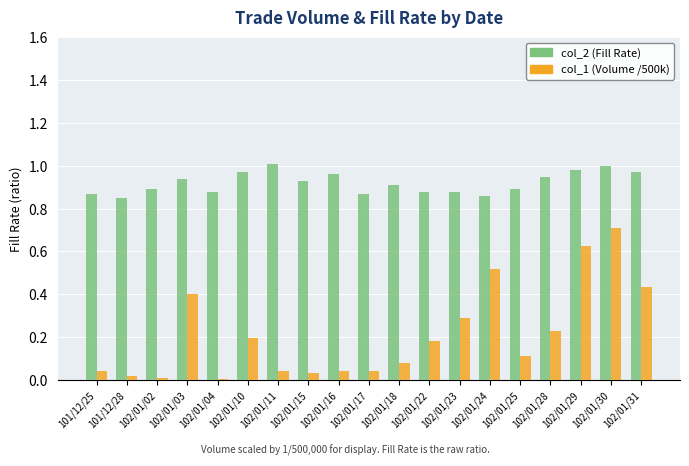

How many series are shown in this chart?

2